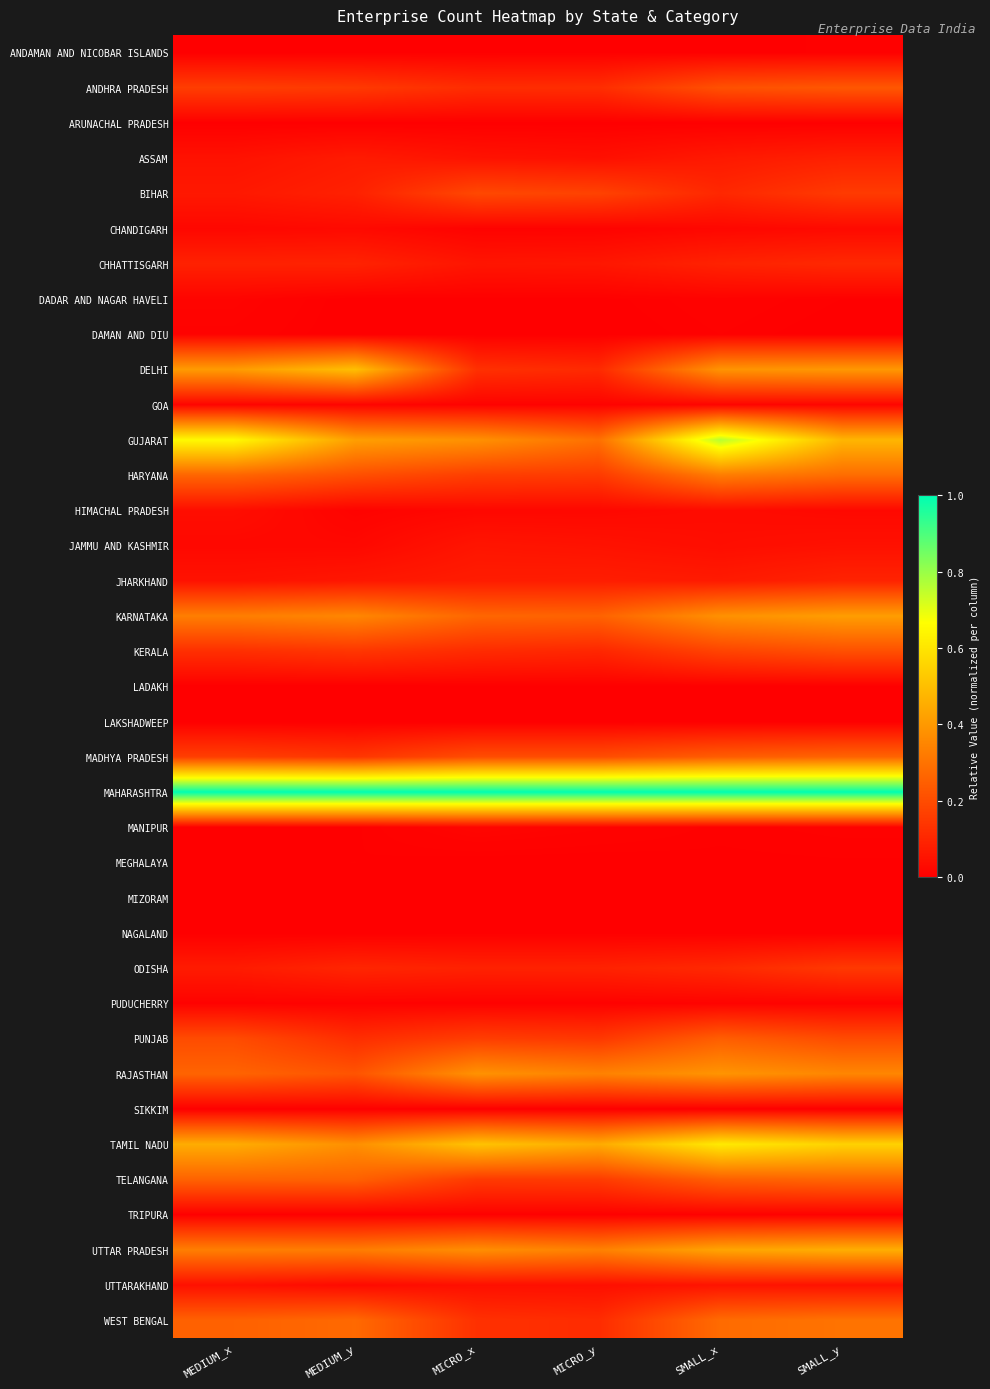

Which has a higher value, MICRO_y or MEDIUM_y?

MICRO_y